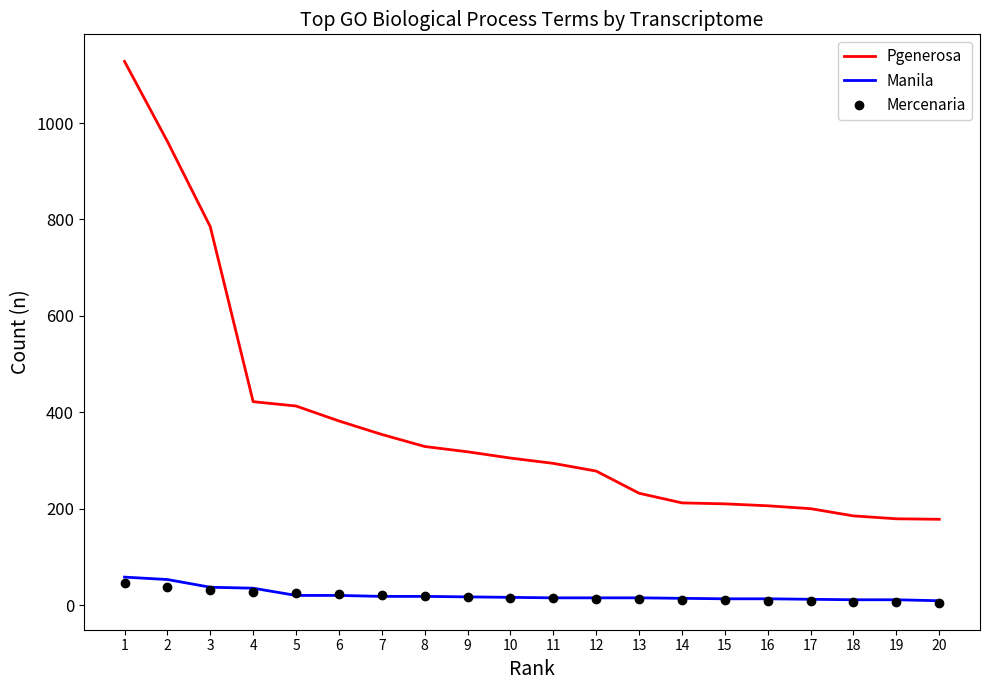

Which series has the widest spread of values?

Pgenerosa